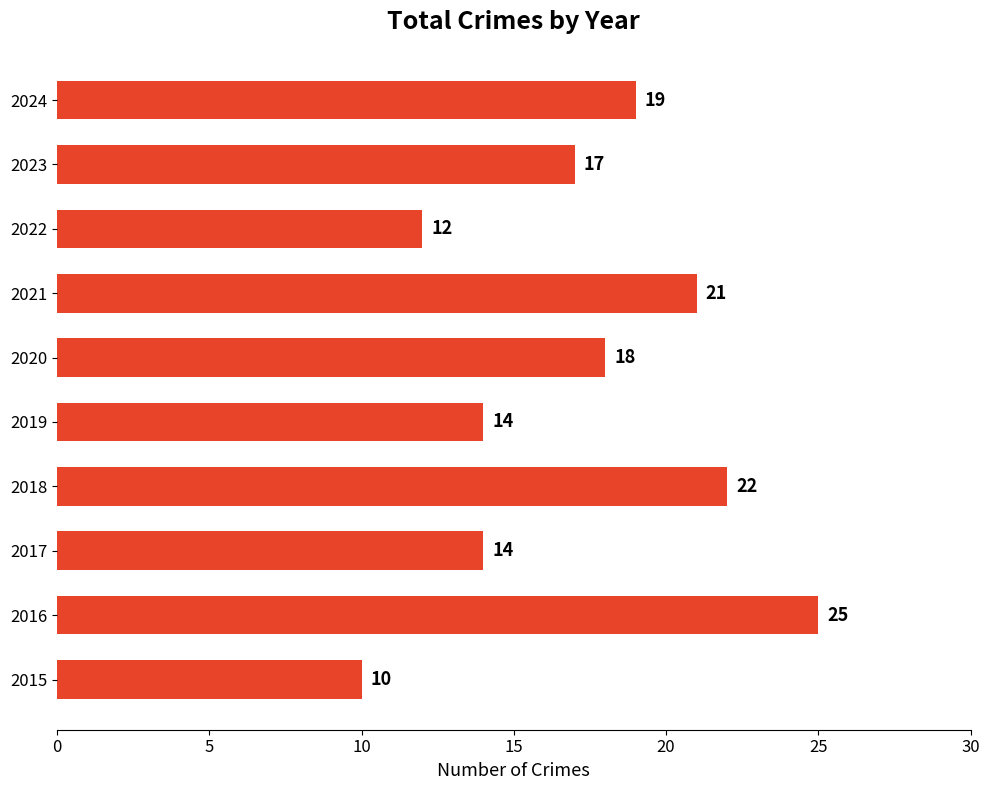

What is the difference between the maximum and minimum values?

15